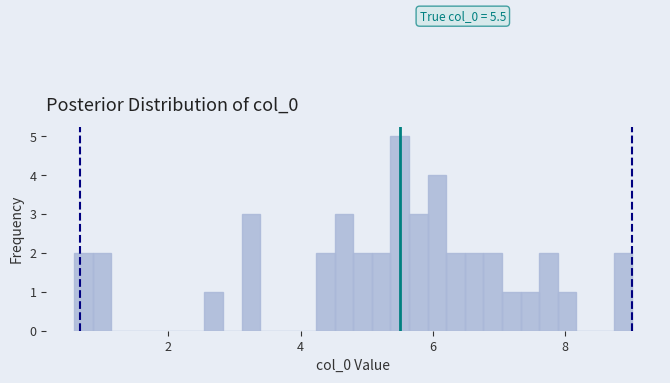

Read against the x-axis, roughly where is the centre of the tallest bar?

5.4